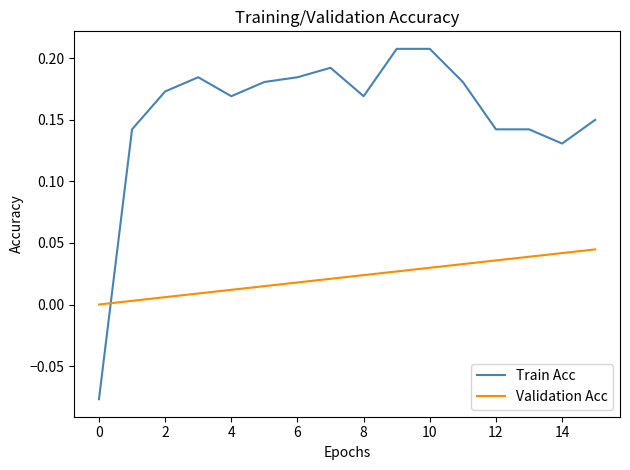

Rank the series by their maximum value, from lowest to highest.

Validation Acc, Train Acc